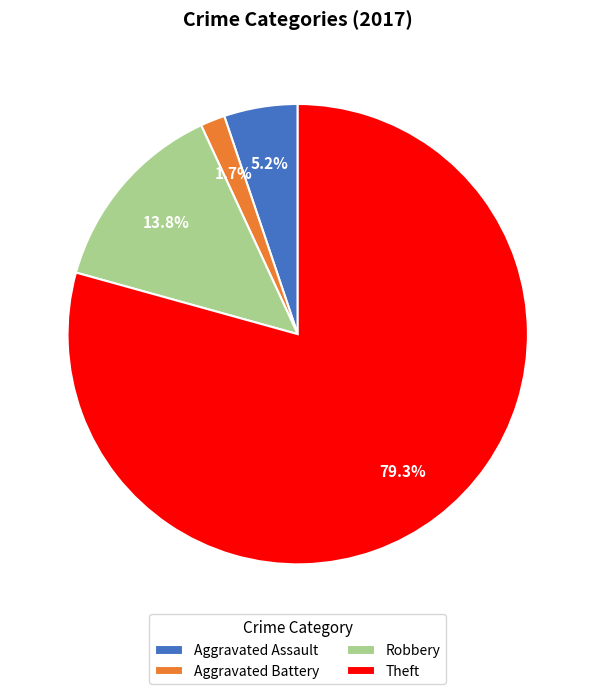

Which category has the biggest portion of the pie?

Theft